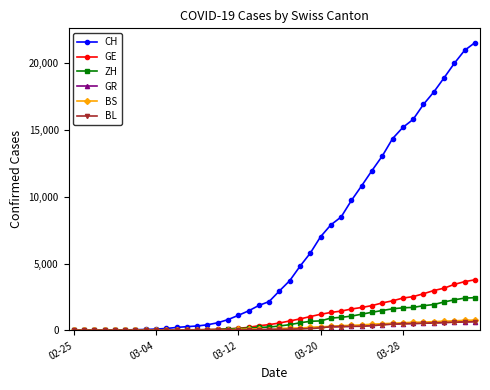

Which series has the largest range (max minus min)?

CH